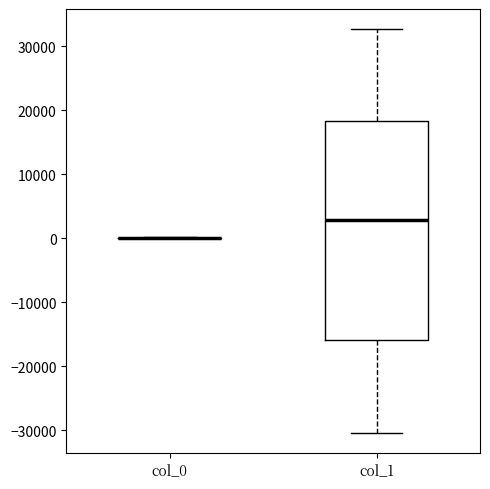

Comparing the boxes themselves (not the whiskers), which one is the tallest?

col_1